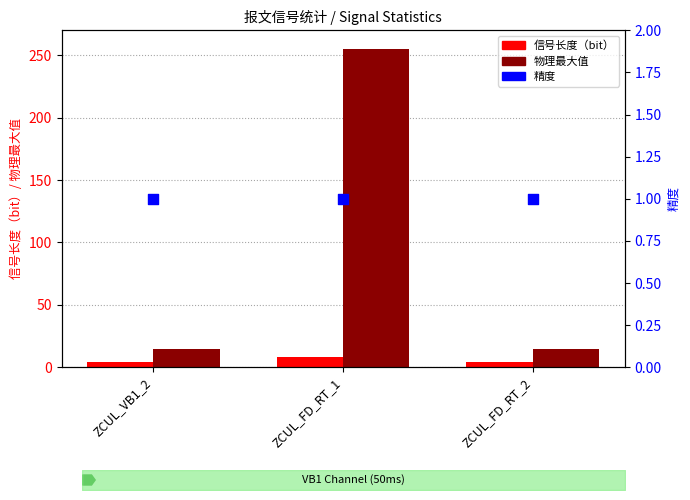

Is the value of 物理最大值 at ZCUL_FD_RT_2 greater than the value of 精度 at ZCUL_VB1_2?

Yes